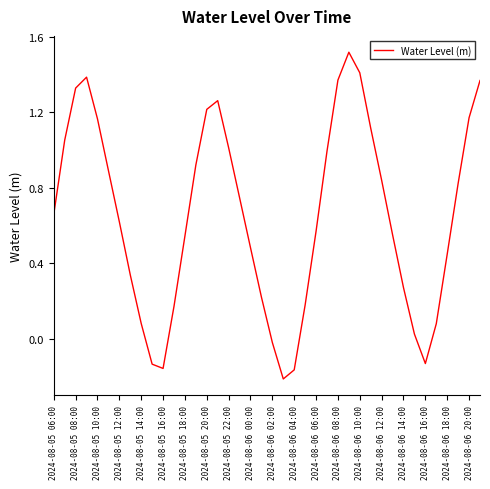

What is the difference between the maximum and minimum values?

1.7